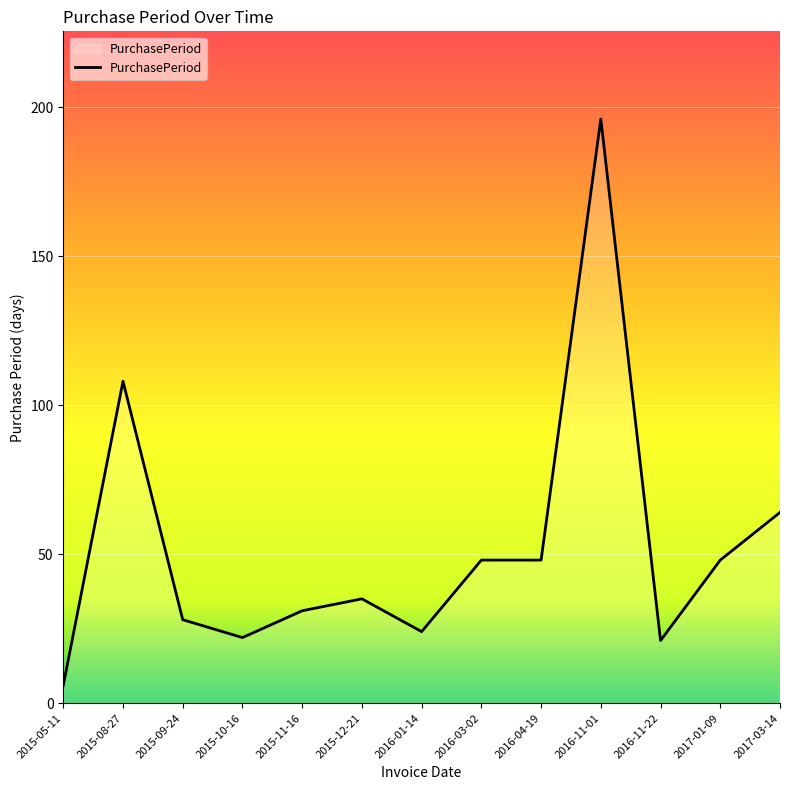

How many series are shown in this chart?

1